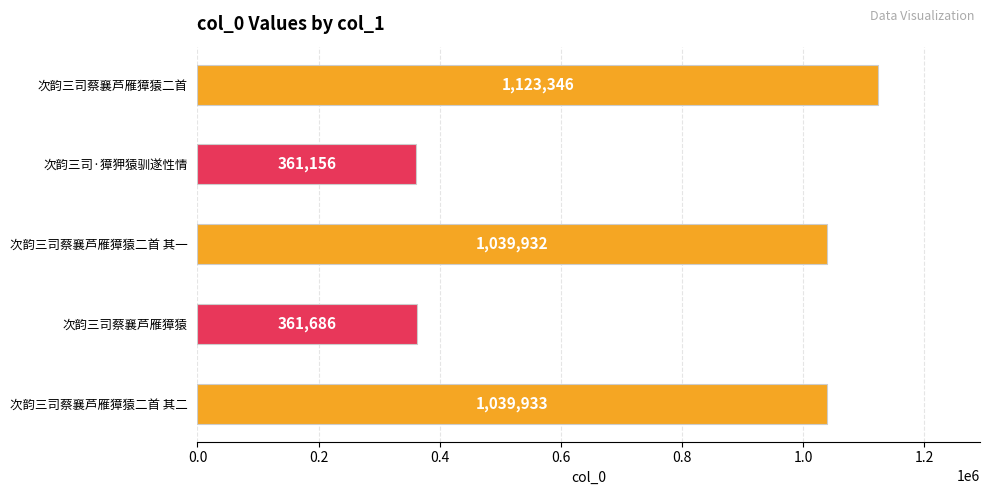

Reading top to bottom, extract all data points from this chart.

次韵三司蔡襄芦雁獐猿二首=1123346	次韵三司·獐狎猿驯遂性情=361156	次韵三司蔡襄芦雁獐猿二首 其一=1039932	次韵三司蔡襄芦雁獐猿=361686	次韵三司蔡襄芦雁獐猿二首 其二=1039933